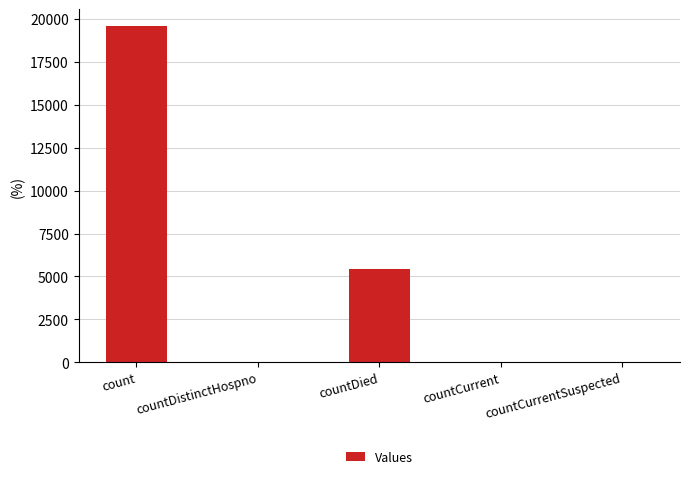

Are the bars horizontal?

No